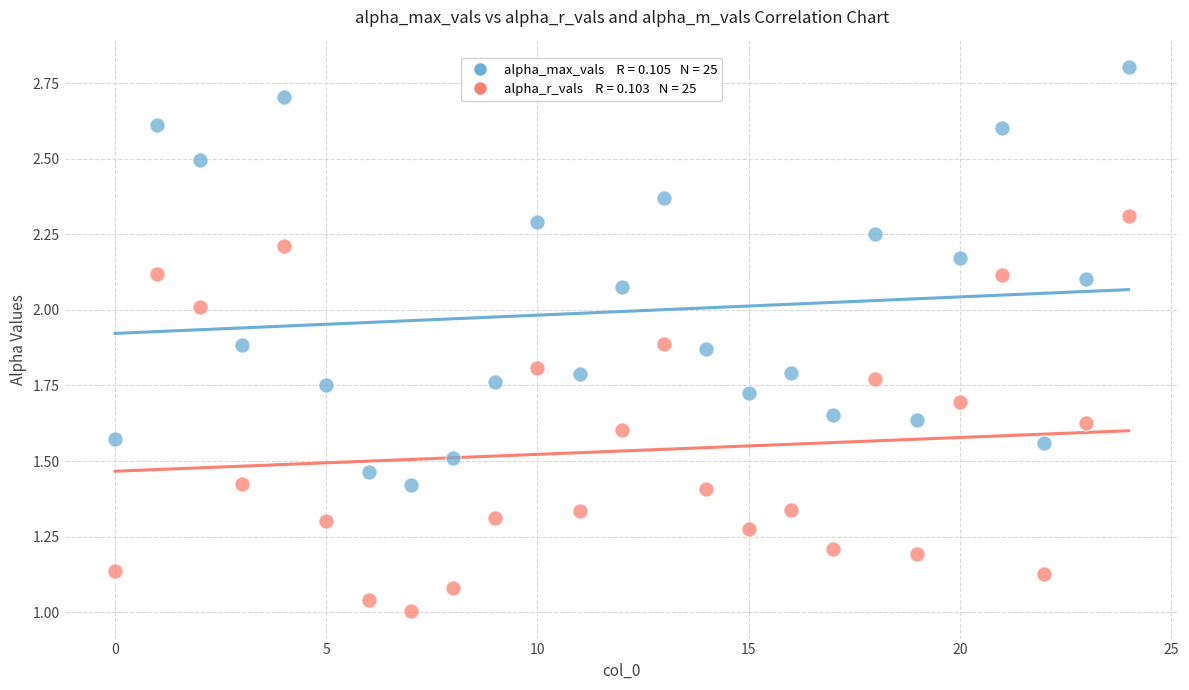

Count the number of points in this scatter plot.

50